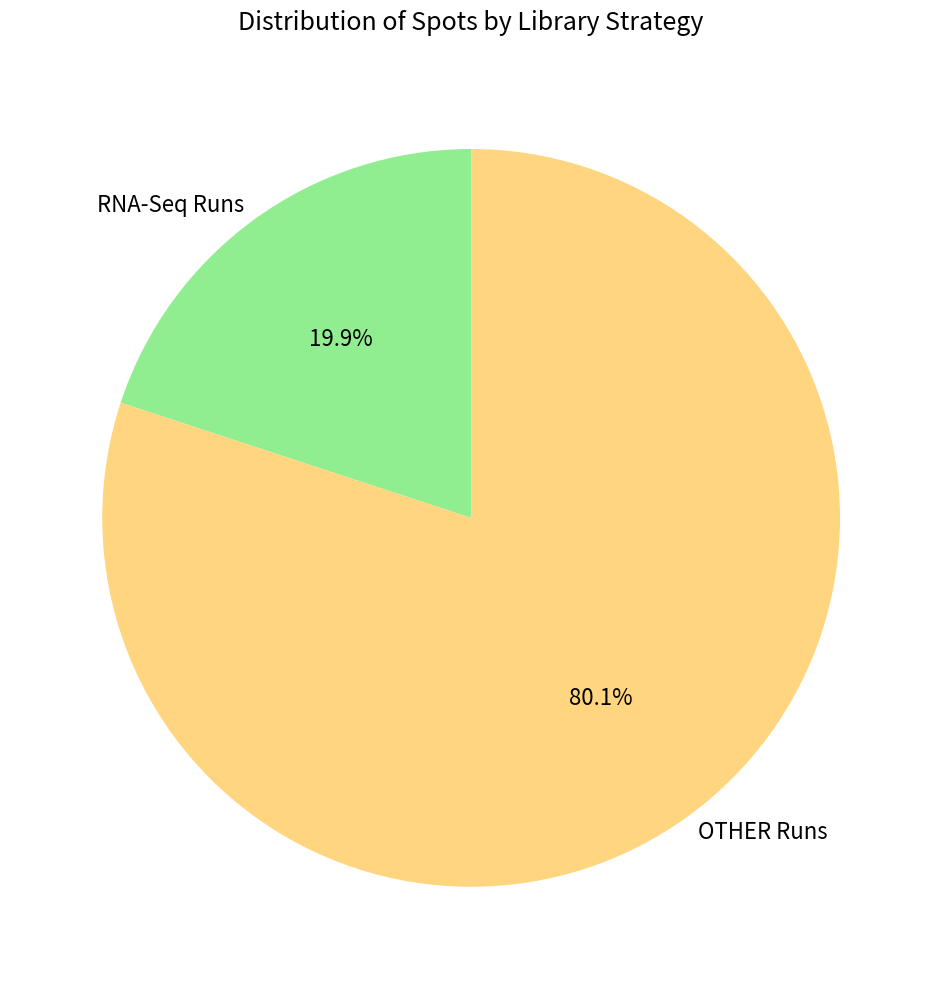

What percentage do OTHER Runs and RNA-Seq Runs together represent?

100.0%